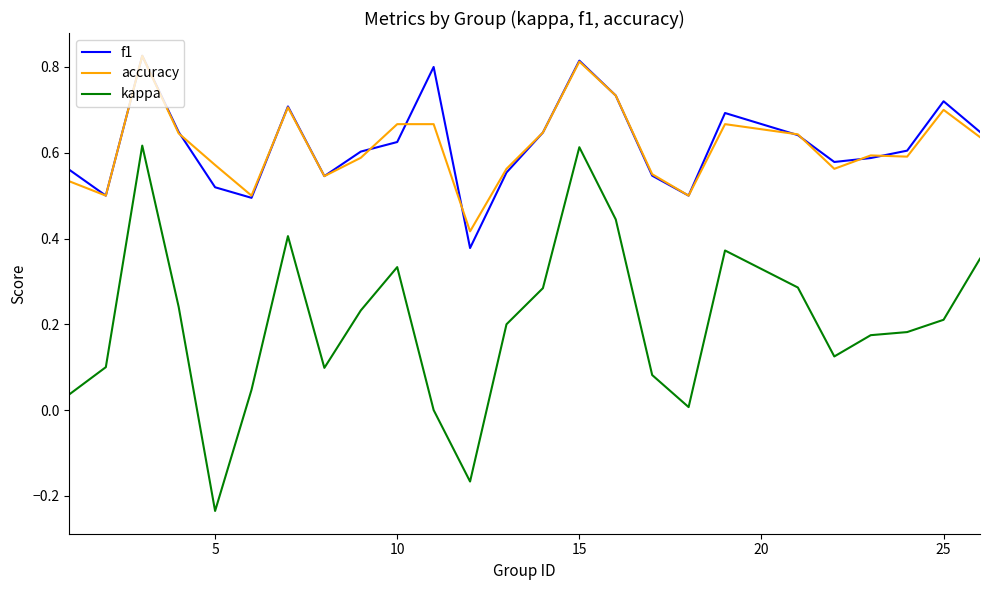

Which series has the largest range (max minus min)?

kappa